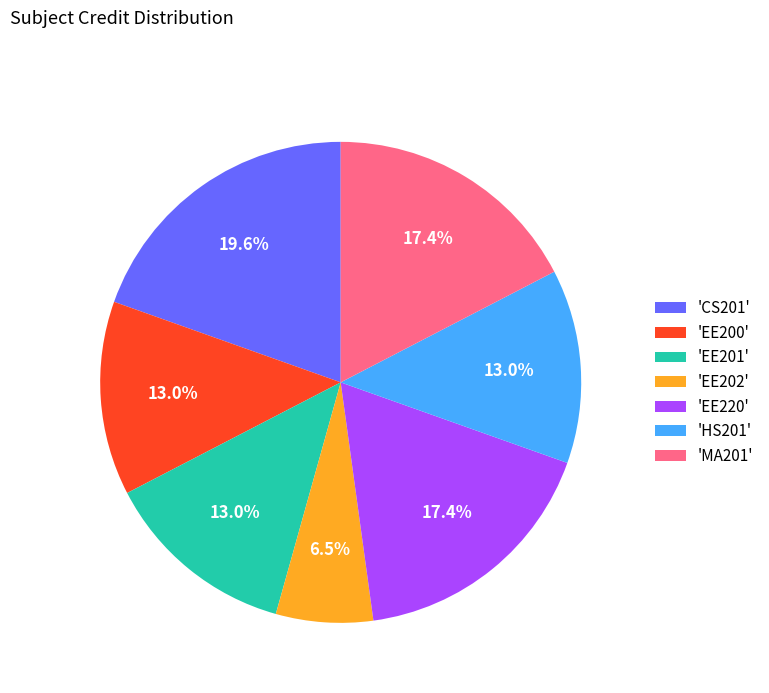

To the nearest percent, what is the difference between the largest and smallest slice percentages?

13%